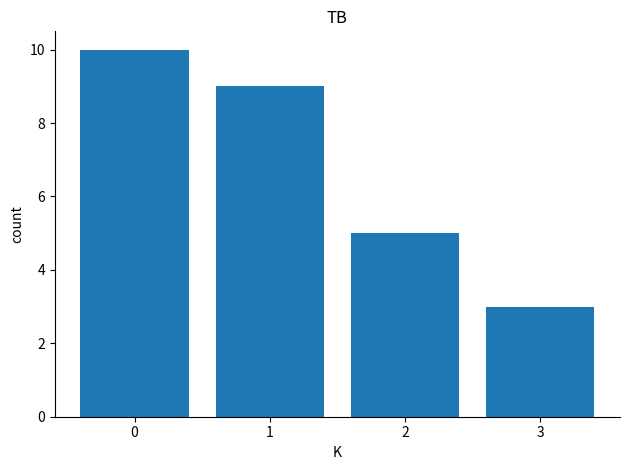

The chart shows a value of 3 at 3. True or false?

True